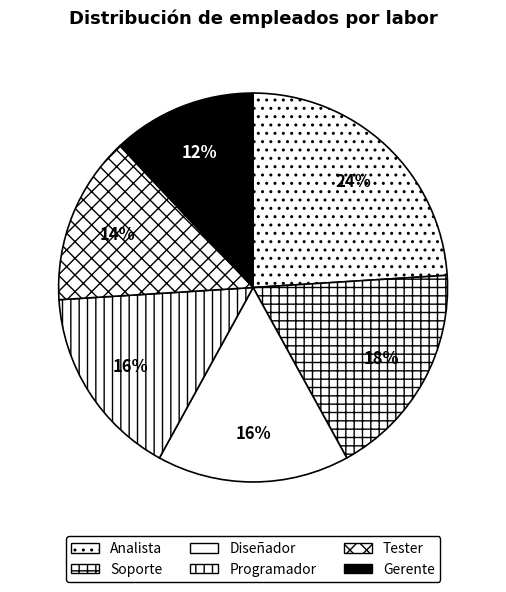

Is there a majority slice in this chart?

No